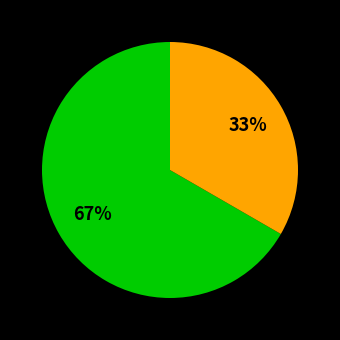

Is there a majority slice in this chart?

Yes